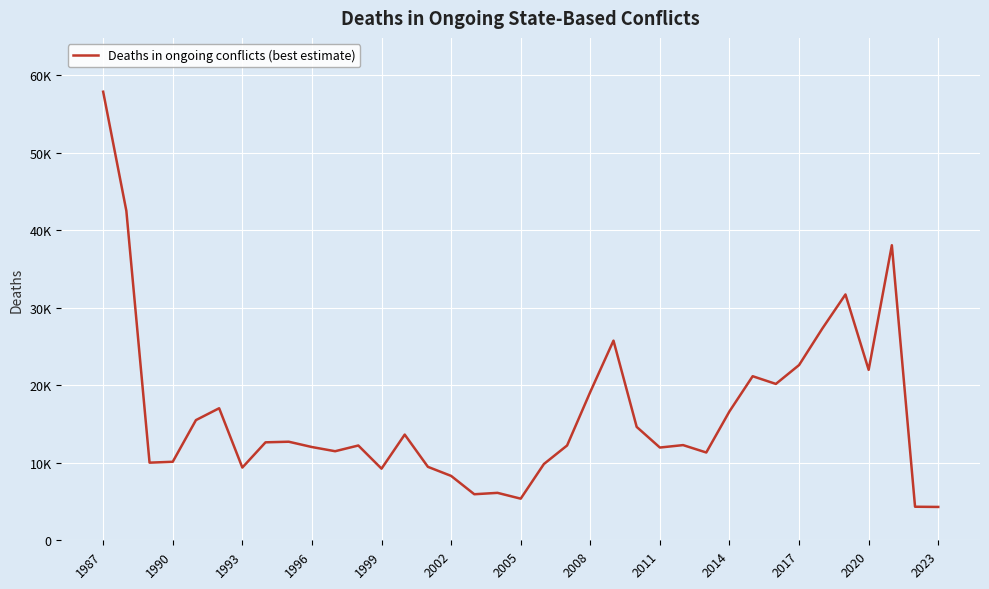

What is the difference between the second highest and minimum values?

38207